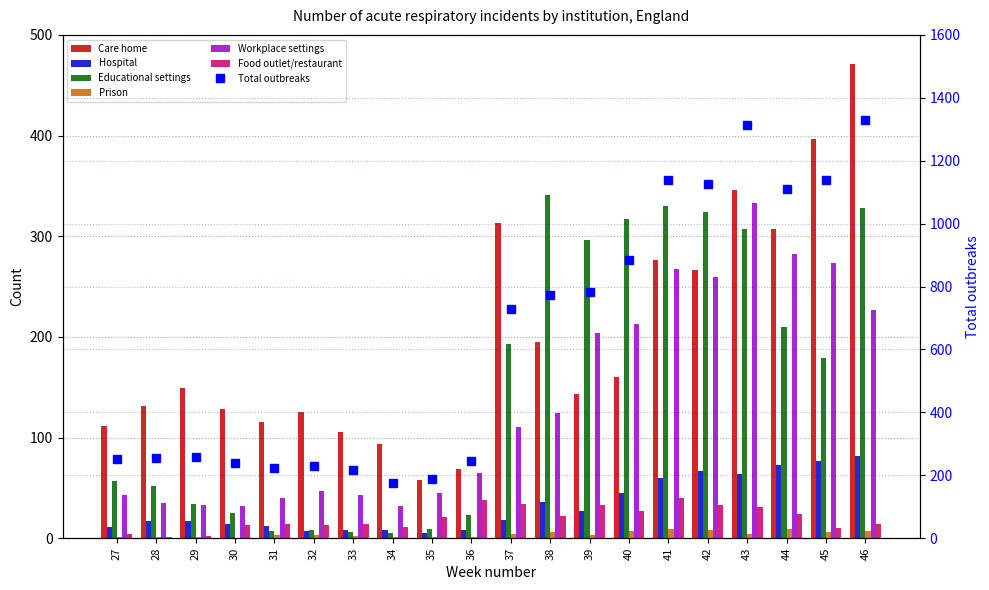

At which label does Care home first exceed 149?

37